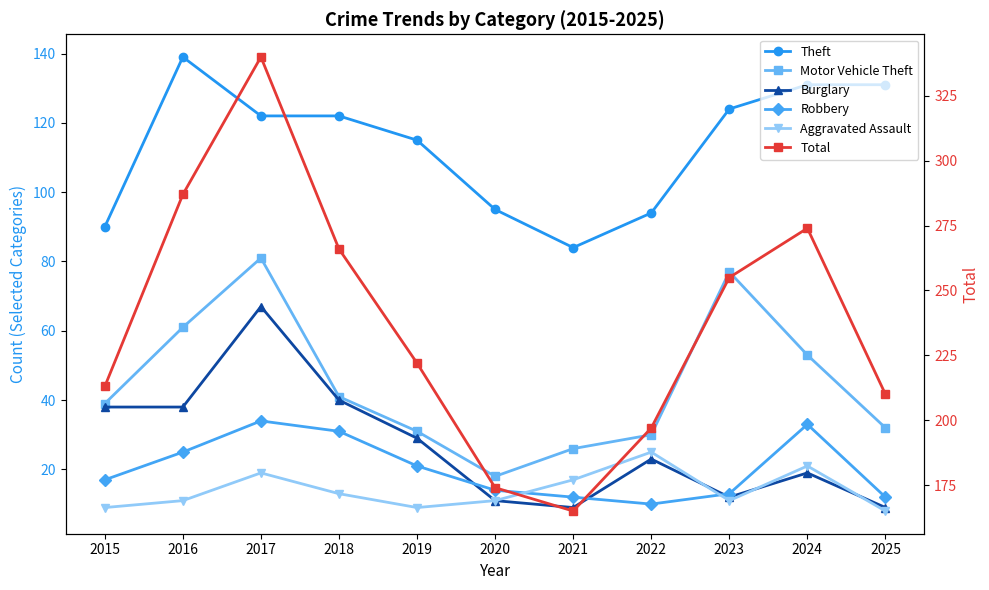

Reading left to right, extract all data points from this chart.

Theft: 2015=90	2016=139	2017=122	2018=122	2019=115	2020=95	2021=84	2022=94	2023=124	2024=131	2025=131
Motor Vehicle Theft: 2015=39	2016=61	2017=81	2018=41	2019=31	2020=18	2021=26	2022=30	2023=77	2024=53	2025=32
Burglary: 2015=38	2016=38	2017=67	2018=40	2019=29	2020=11	2021=9	2022=23	2023=12	2024=19	2025=9
Robbery: 2015=17	2016=25	2017=34	2018=31	2019=21	2020=14	2021=12	2022=10	2023=13	2024=33	2025=12
Aggravated Assault: 2015=9	2016=11	2017=19	2018=13	2019=9	2020=11	2021=17	2022=25	2023=11	2024=21	2025=8
Total: 2015=213	2016=287	2017=340	2018=266	2019=222	2020=174	2021=165	2022=197	2023=255	2024=274	2025=210